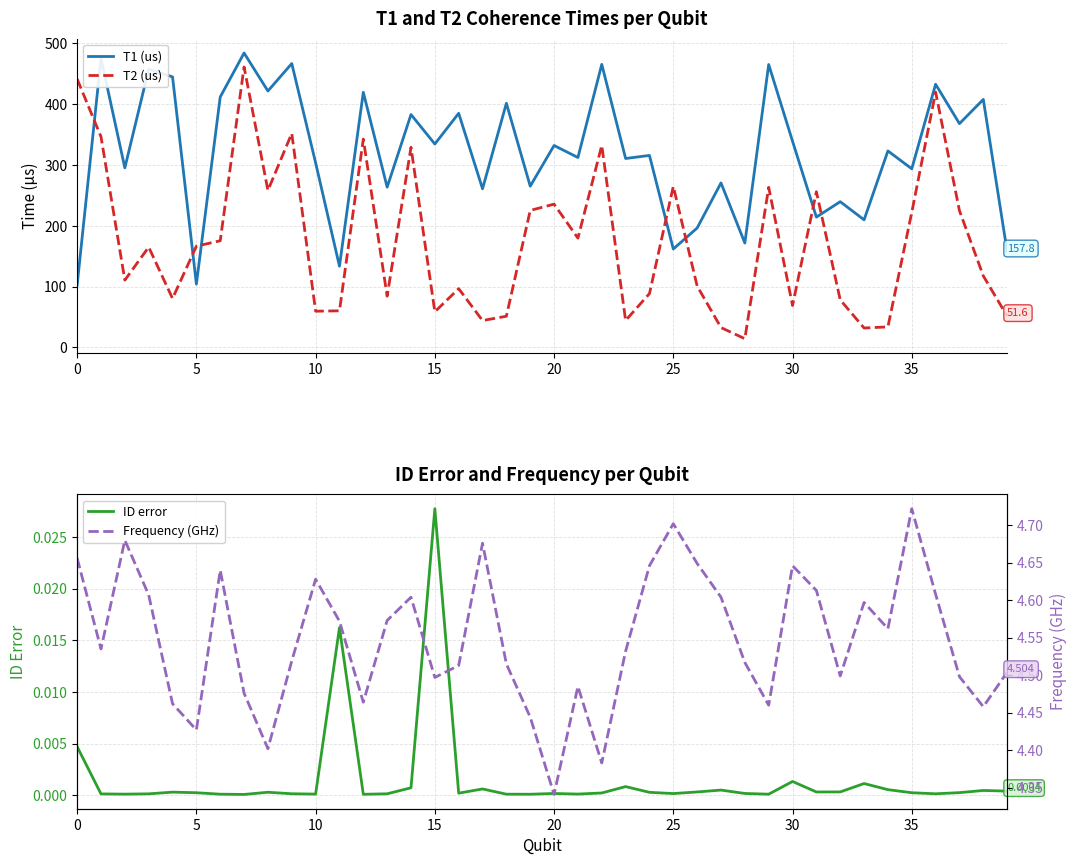

True or false: T2 (us) and ID error cross at least once.

False